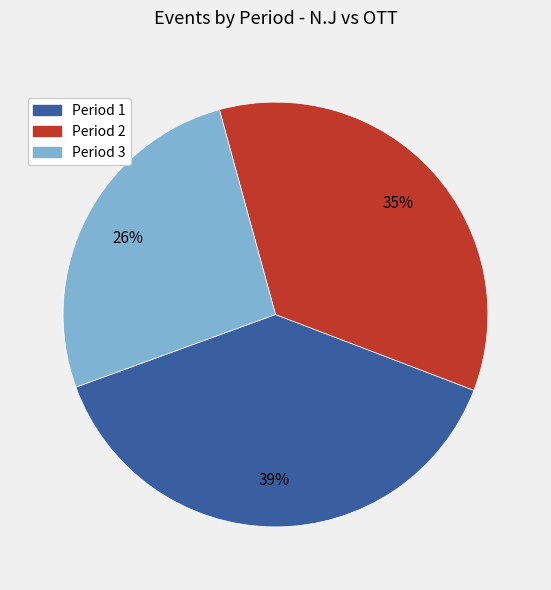

What is the smallest slice in the pie chart?

Period 3